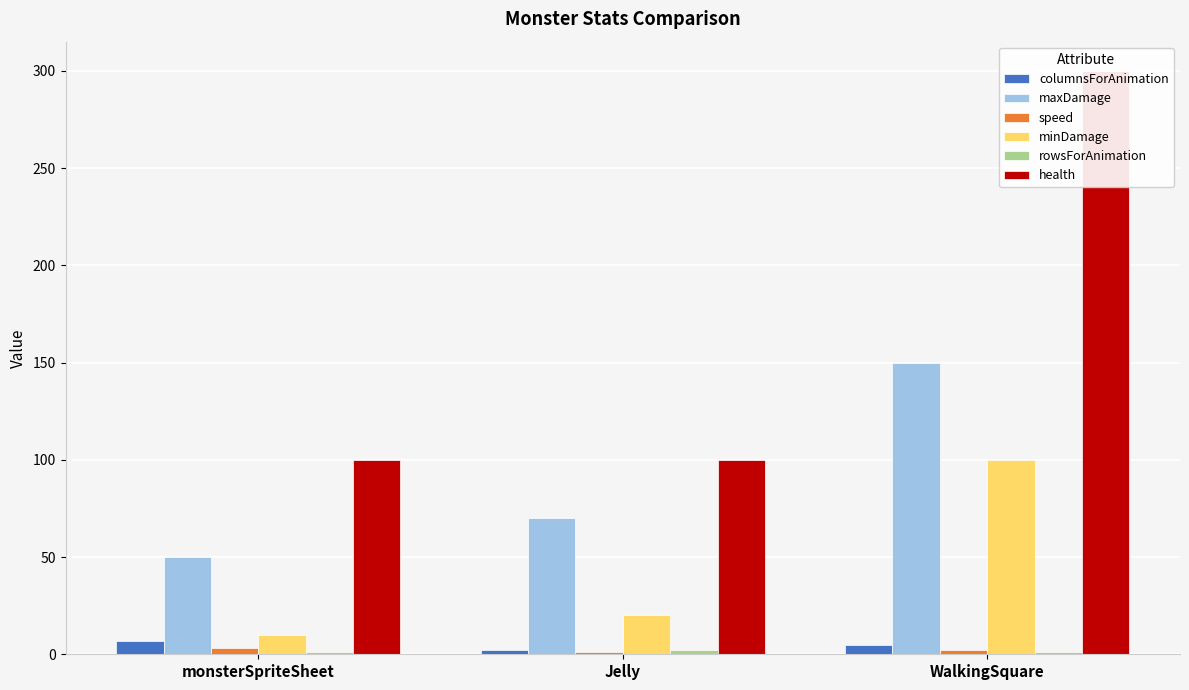

How many groups of bars are there?

3